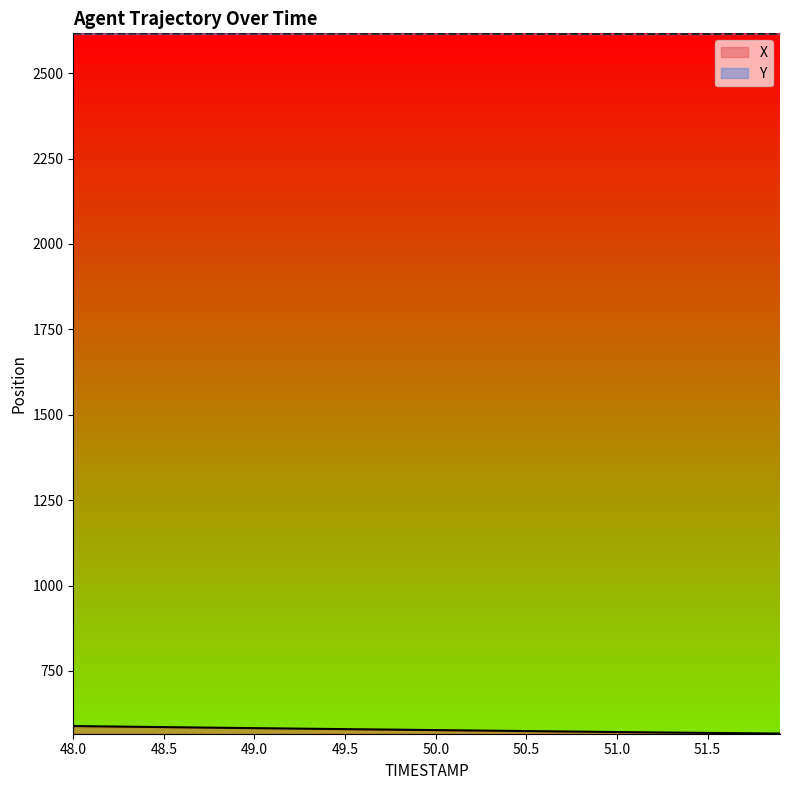

What is the label of the 36th point from the left?

51.5